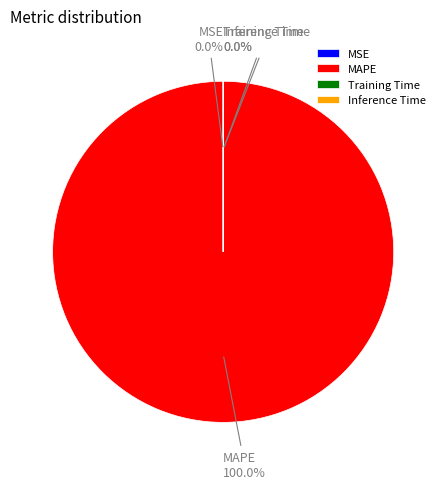

How many segments does this pie chart have?

4